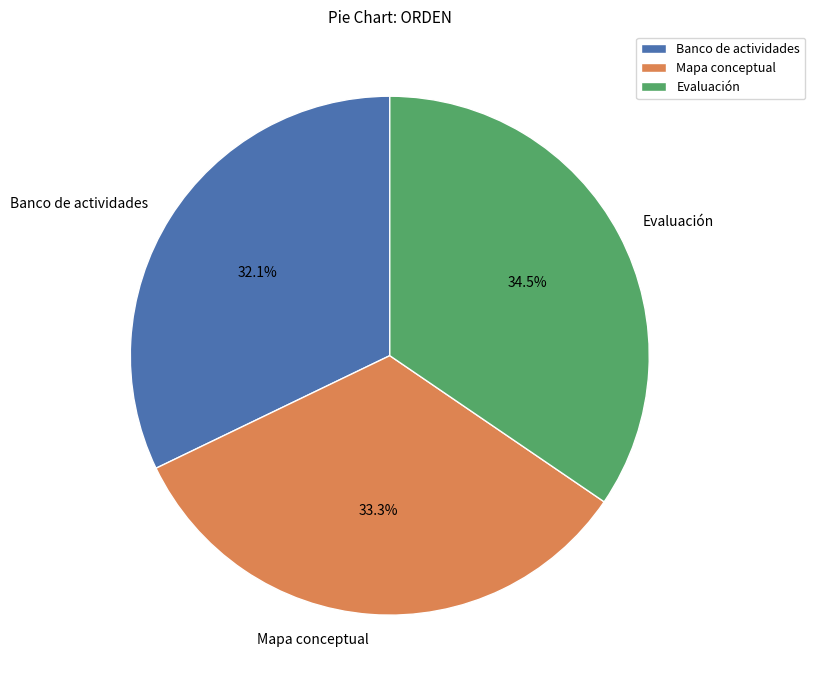

The Evaluación slice represents 29% of the pie. True or false?

False